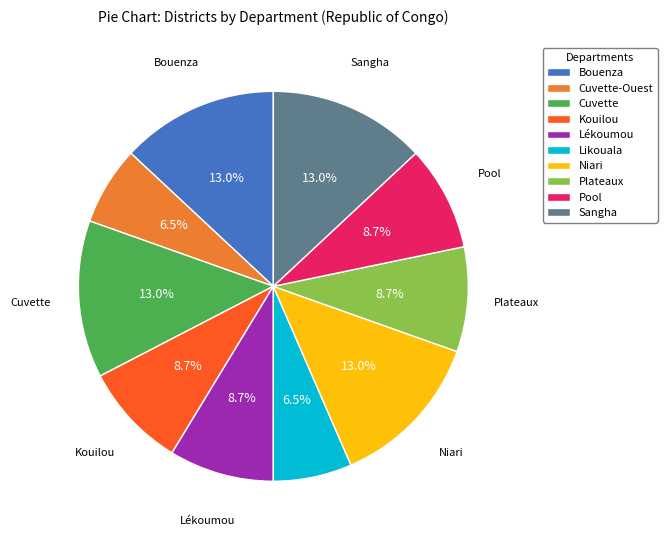

Approximately how many times larger is the value at Plateaux compared to Likouala?

1.3